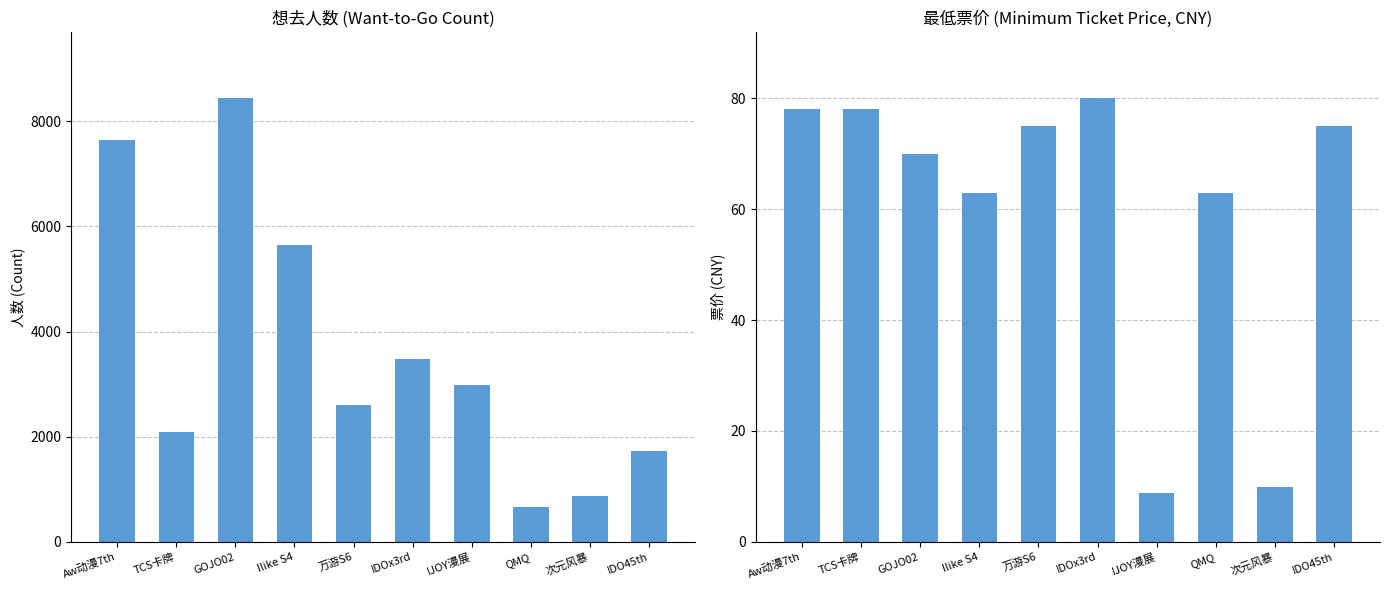

What is the total value across all series at IDOx3rd?

3567.0